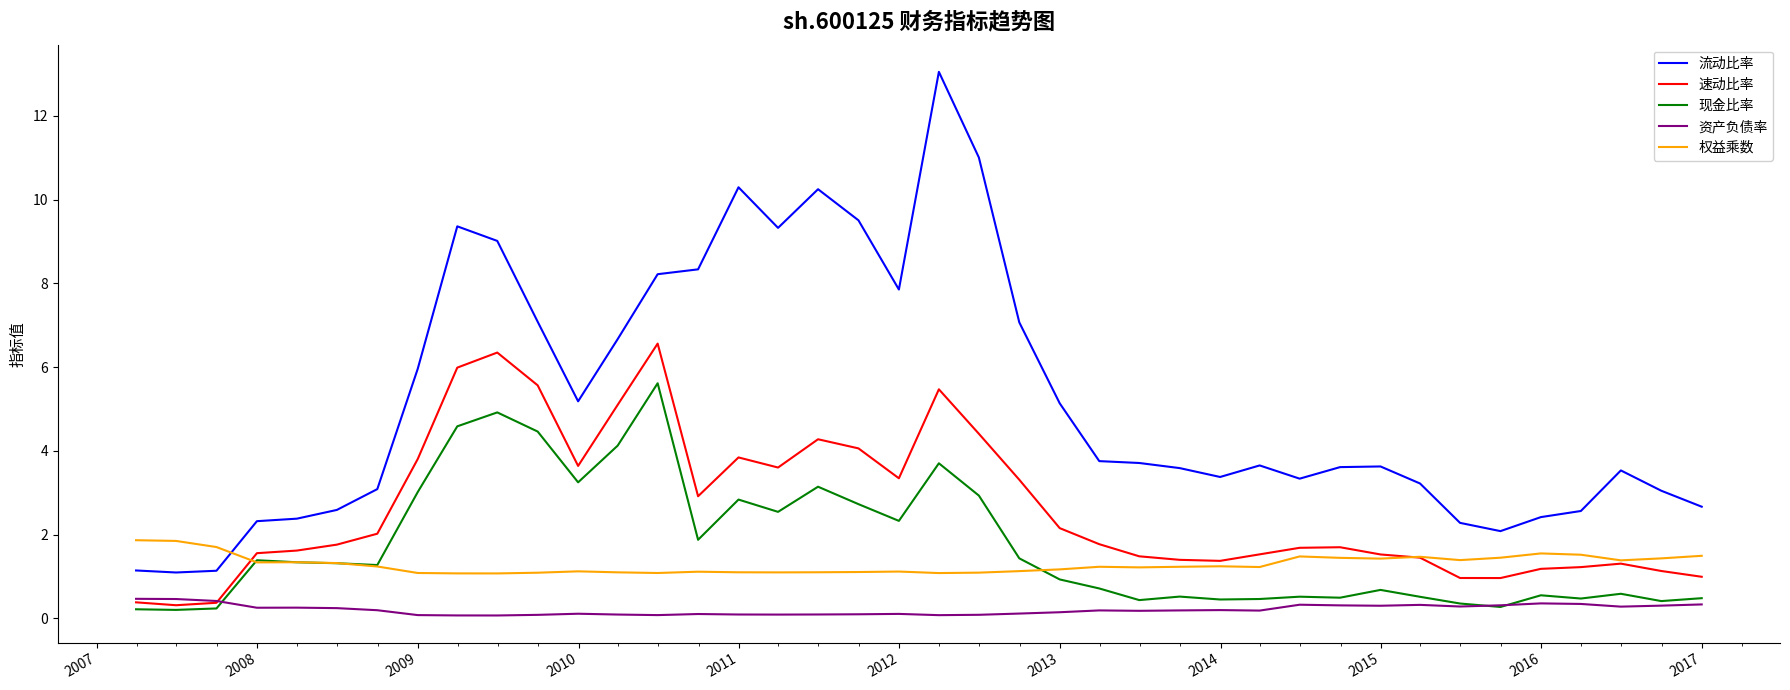

Which series has the largest range (max minus min)?

流动比率